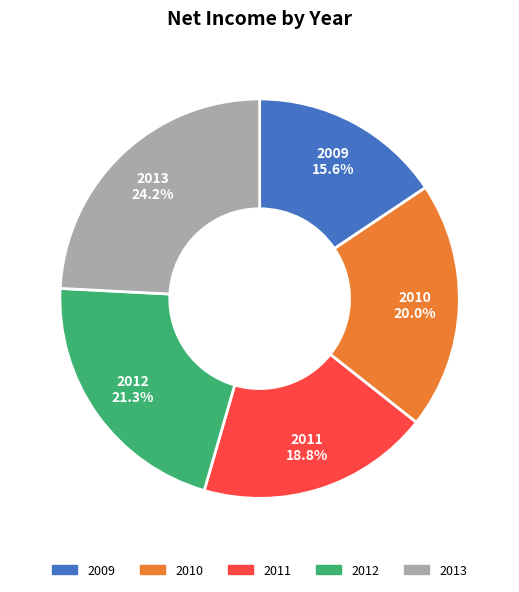

Which category has the biggest portion of the pie?

2013